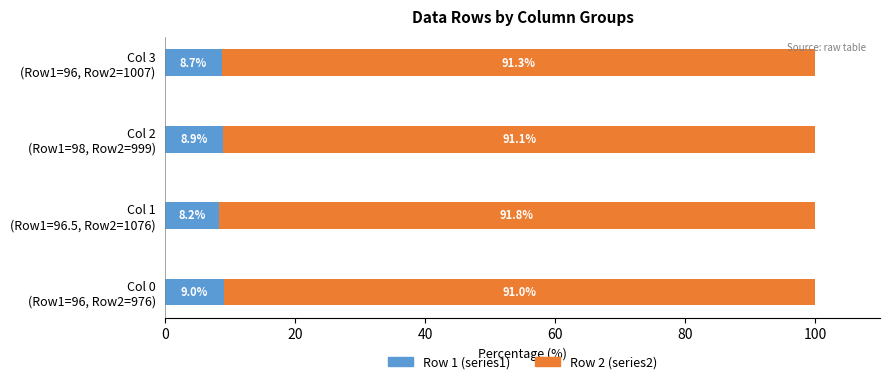

What is the highest value of the Row 1 (series1) series?

9.0